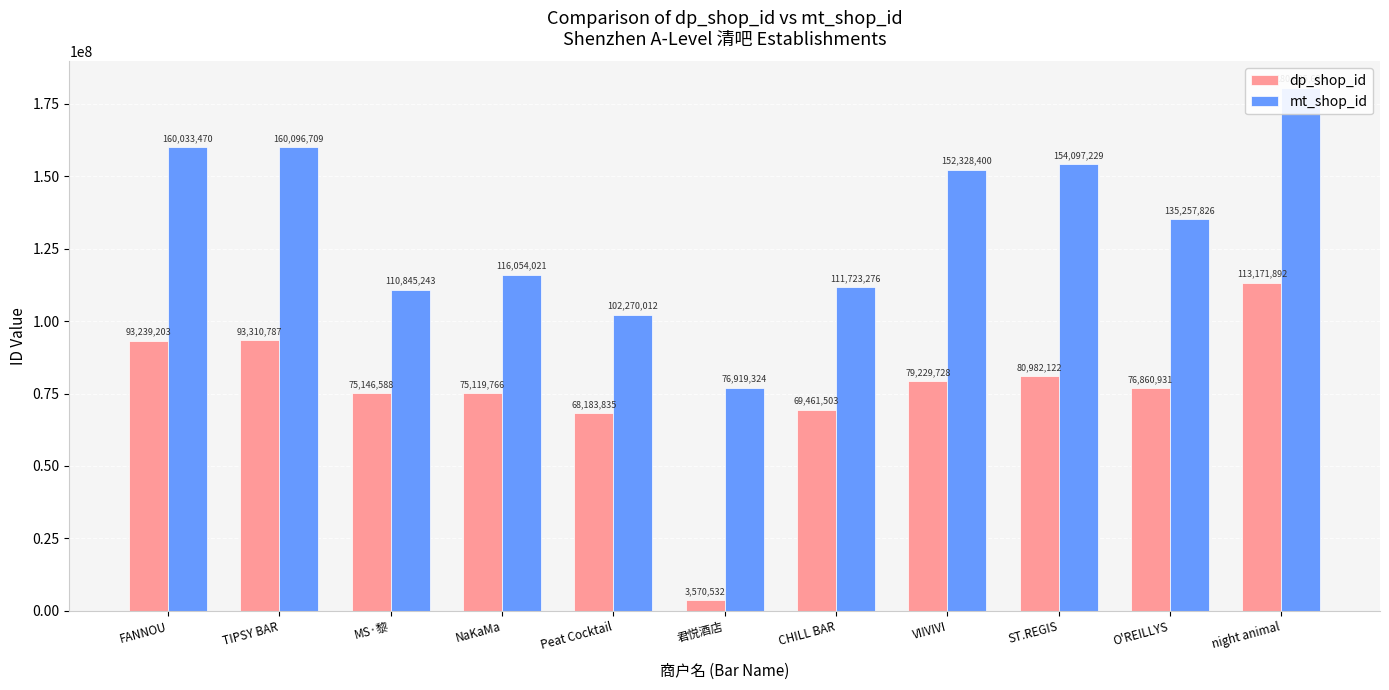

What is the label of the 6th bar from the left?

君悦酒店